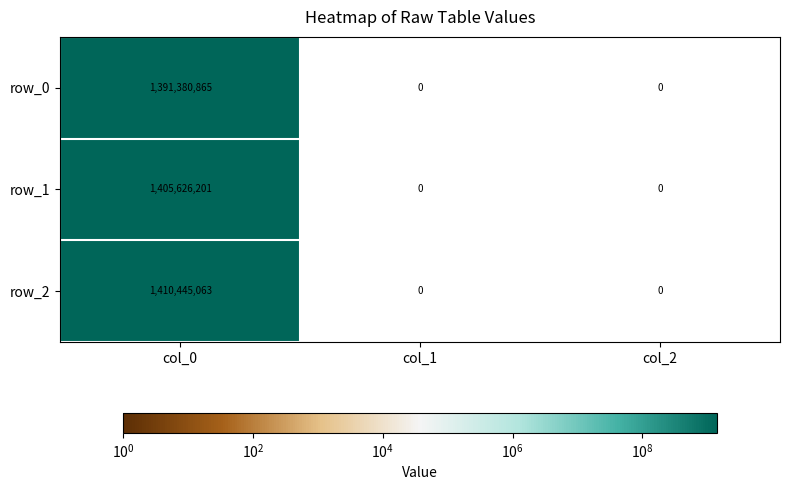

Reading right to left, what are all the values shown in this chart?

row_0: col_2=0	col_1=0	col_0=1391380865
row_1: col_2=0	col_1=0	col_0=1405626201
row_2: col_2=0	col_1=0	col_0=1410445063